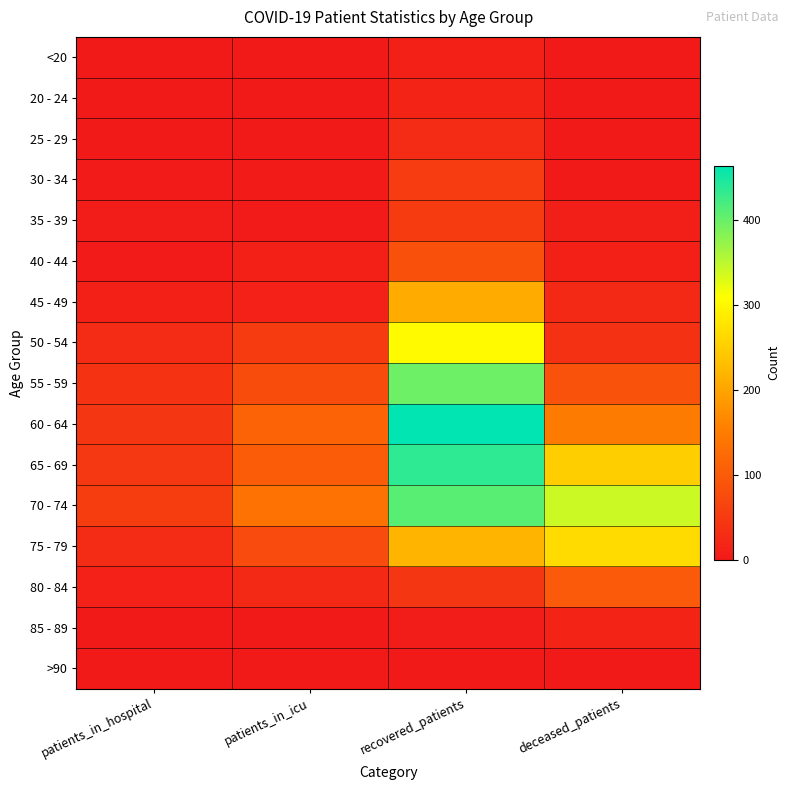

Rank the series at recovered_patients from lowest to highest value.

>90, 85 - 89, <20, 20 - 24, 25 - 29, 80 - 84, 35 - 39, 30 - 34, 40 - 44, 45 - 49, 75 - 79, 50 - 54, 55 - 59, 70 - 74, 65 - 69, 60 - 64